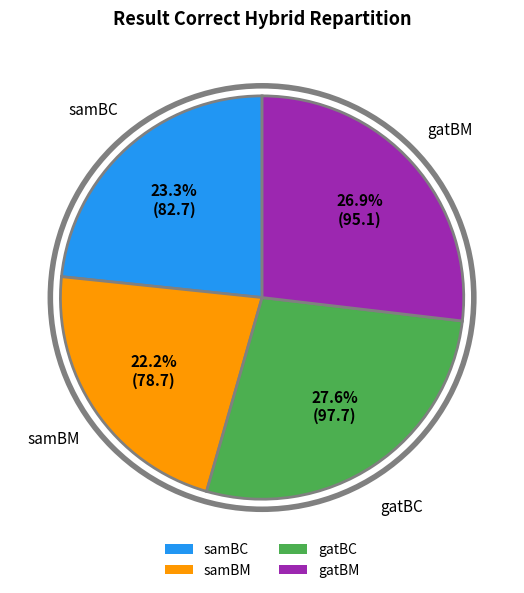

How many slices are in this pie chart?

4